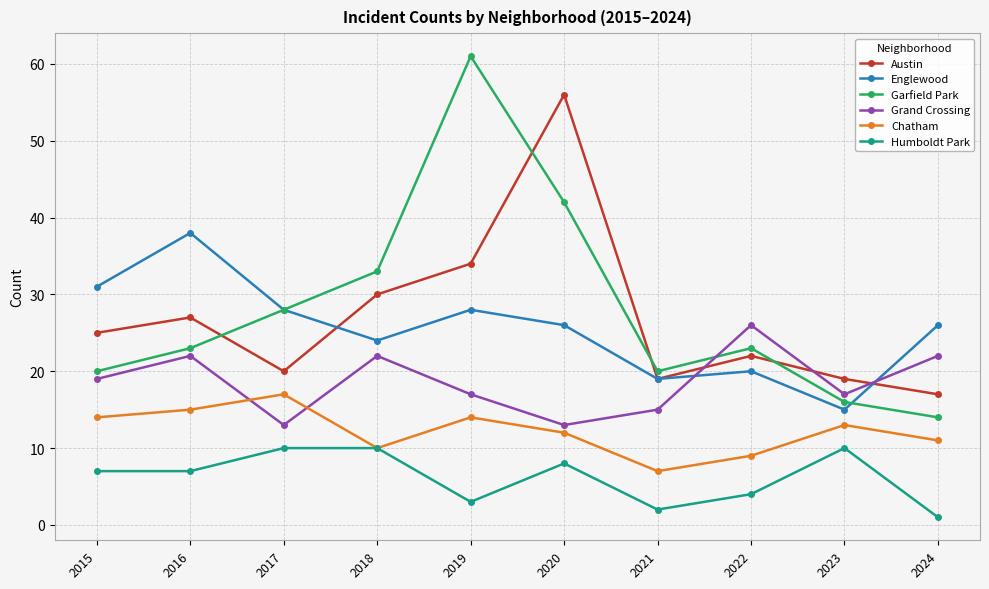

True or false: Garfield Park has more than 1 interior local peaks.

True